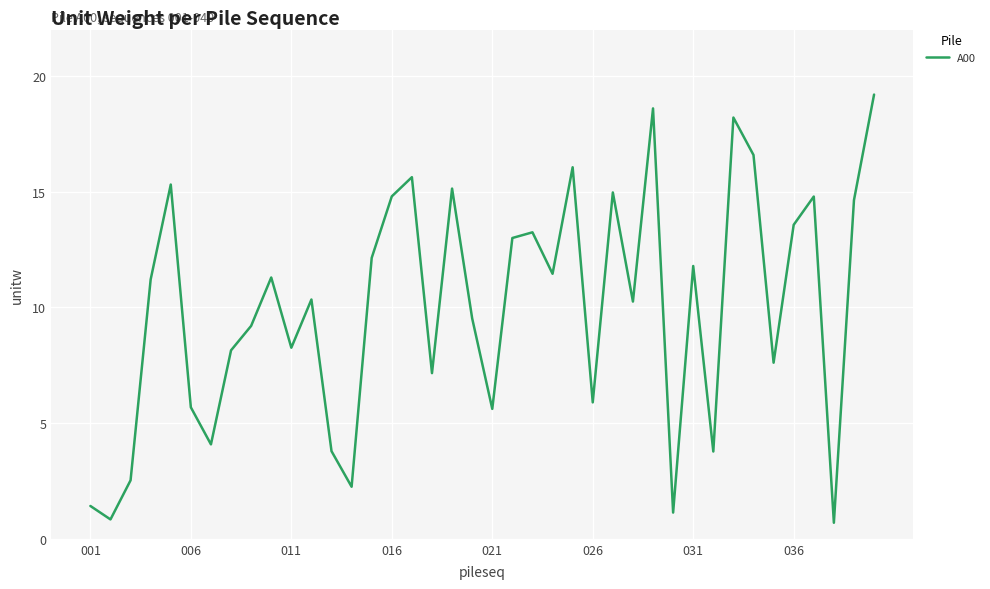

What is the greatest value displayed?

19.2